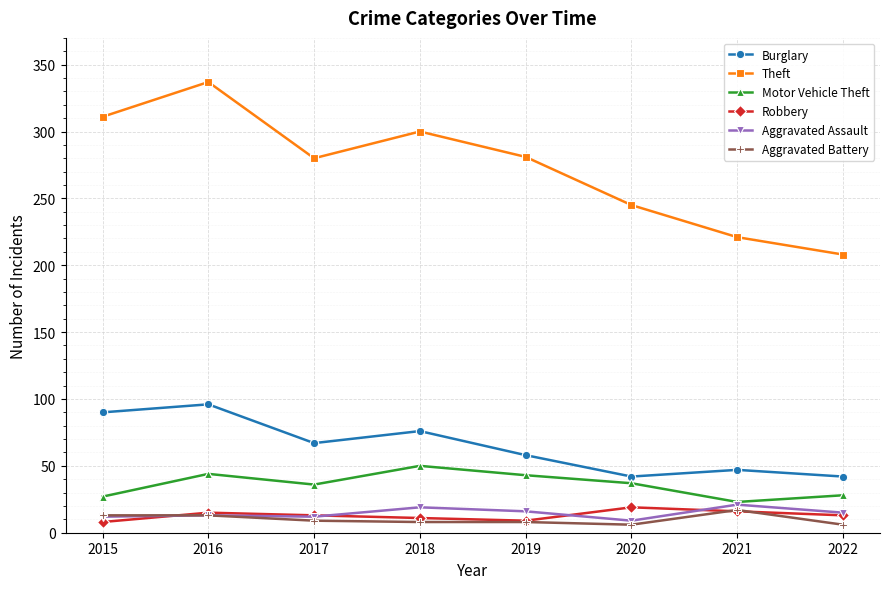

What are all the series names shown in the legend?

Burglary, Theft, Motor Vehicle Theft, Robbery, Aggravated Assault, Aggravated Battery